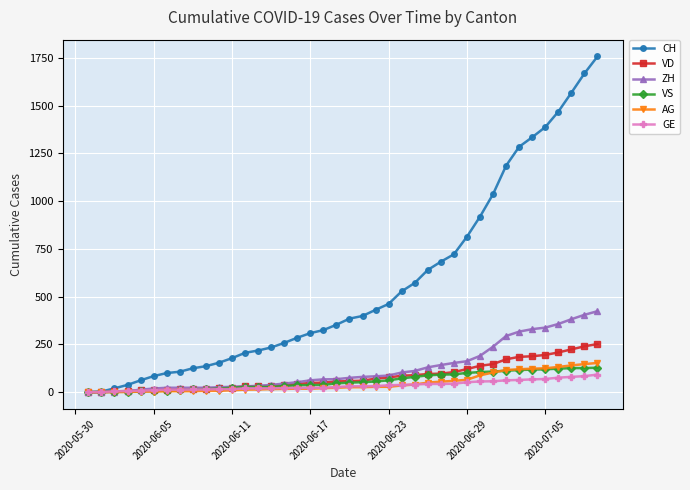

Which series has the largest range (max minus min)?

CH